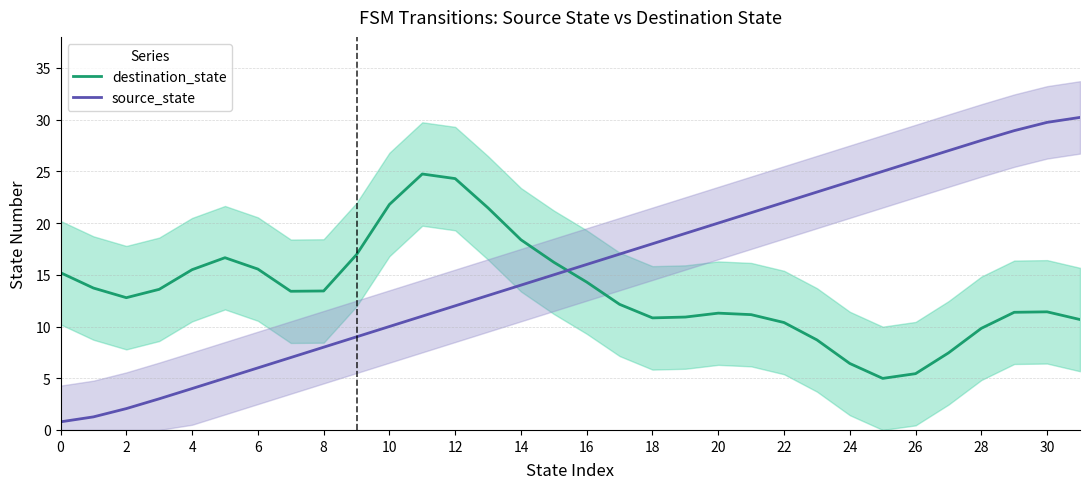

The value of destination_state at 14 is 18.4. True or false?

True